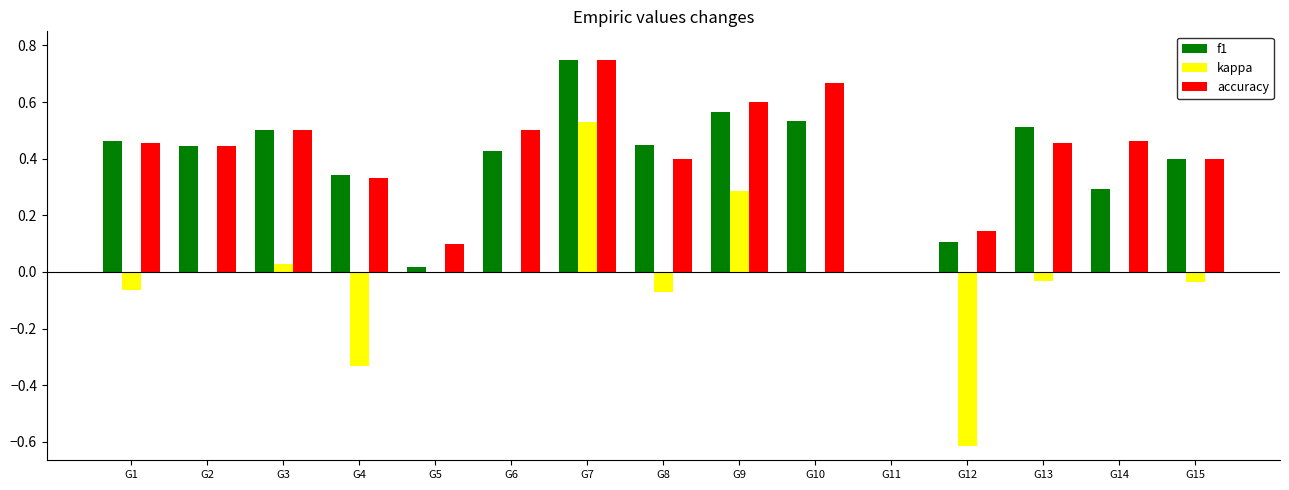

Which category has the highest value across all series?

G7